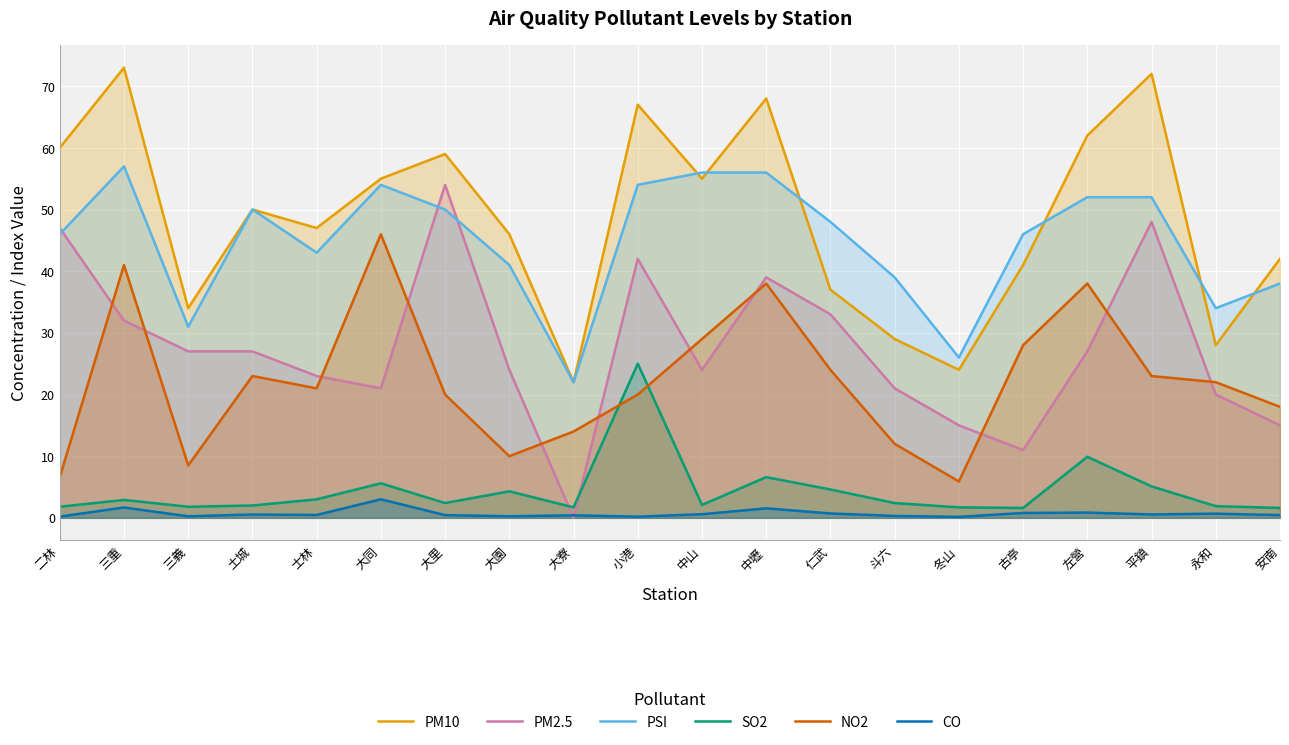

Which label corresponds to the largest value in the chart?

三重